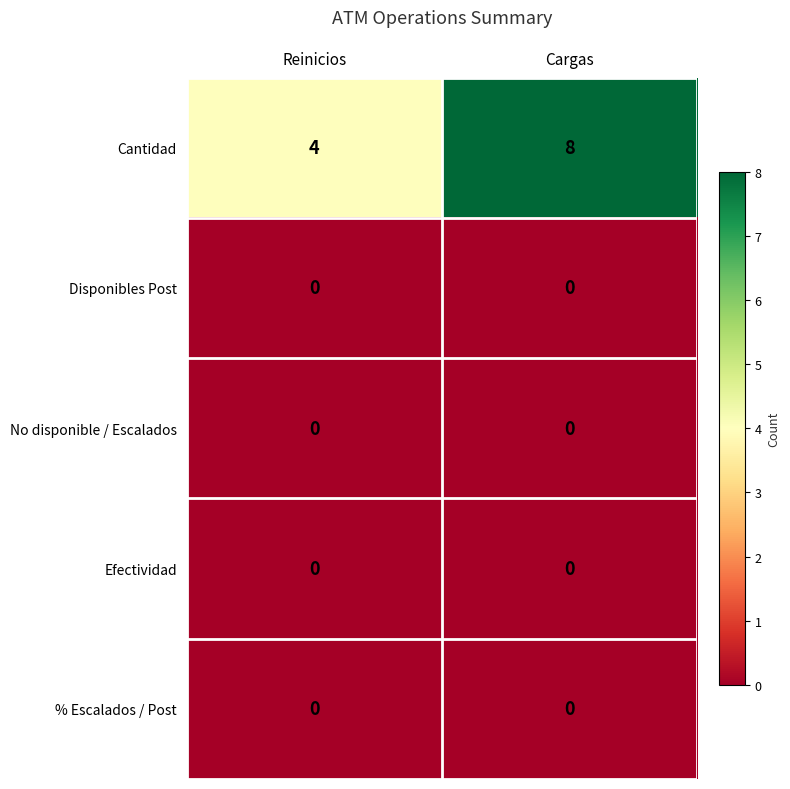

Is it true that No disponible / Escalados equals 0 at Cargas?

True